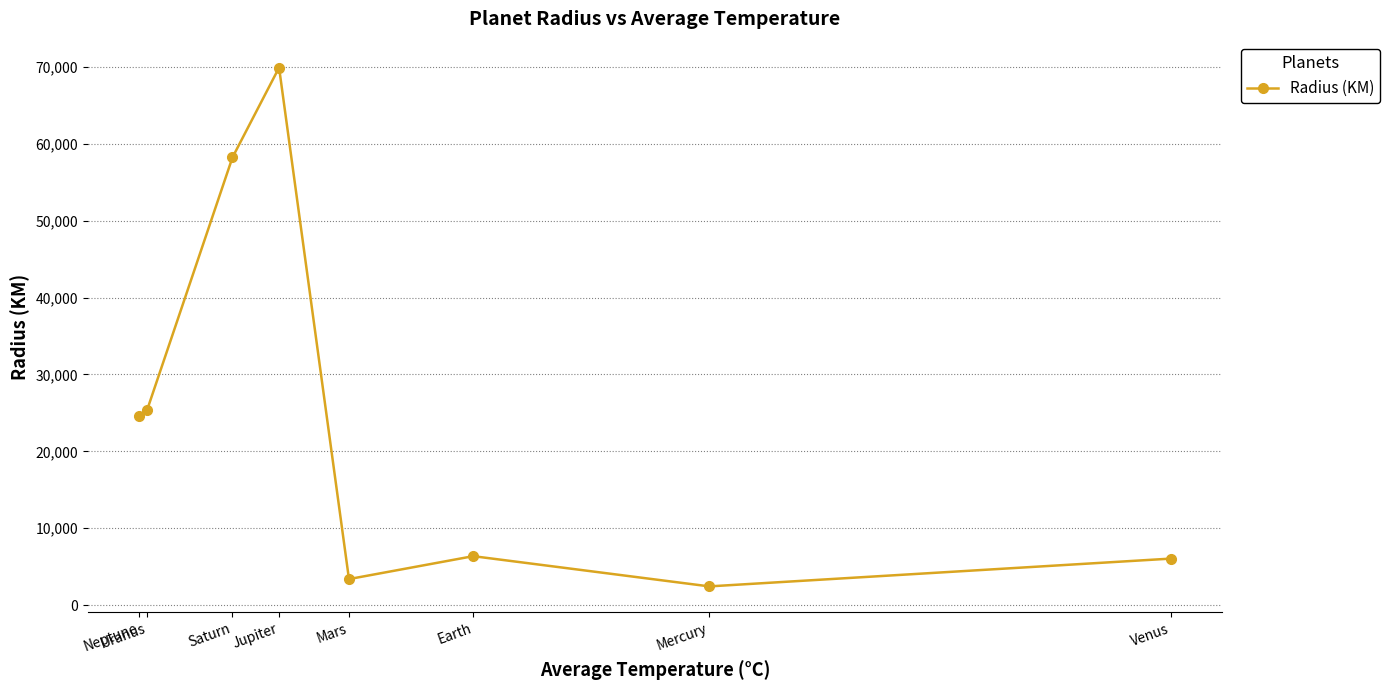

What is the label of the 5th point from the right?

Jupiter